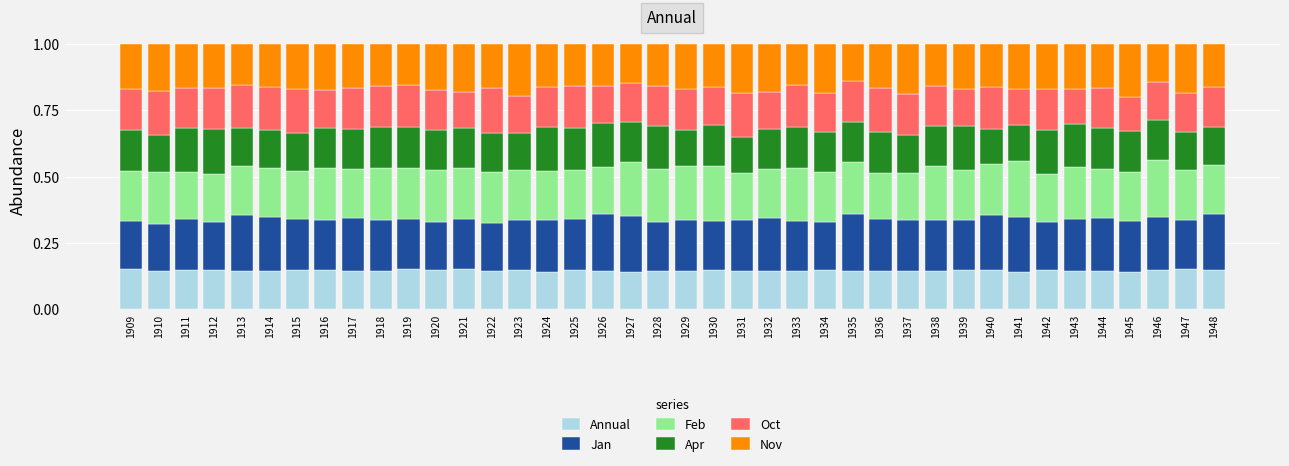

What is the total value across all series at 1929?

1.0